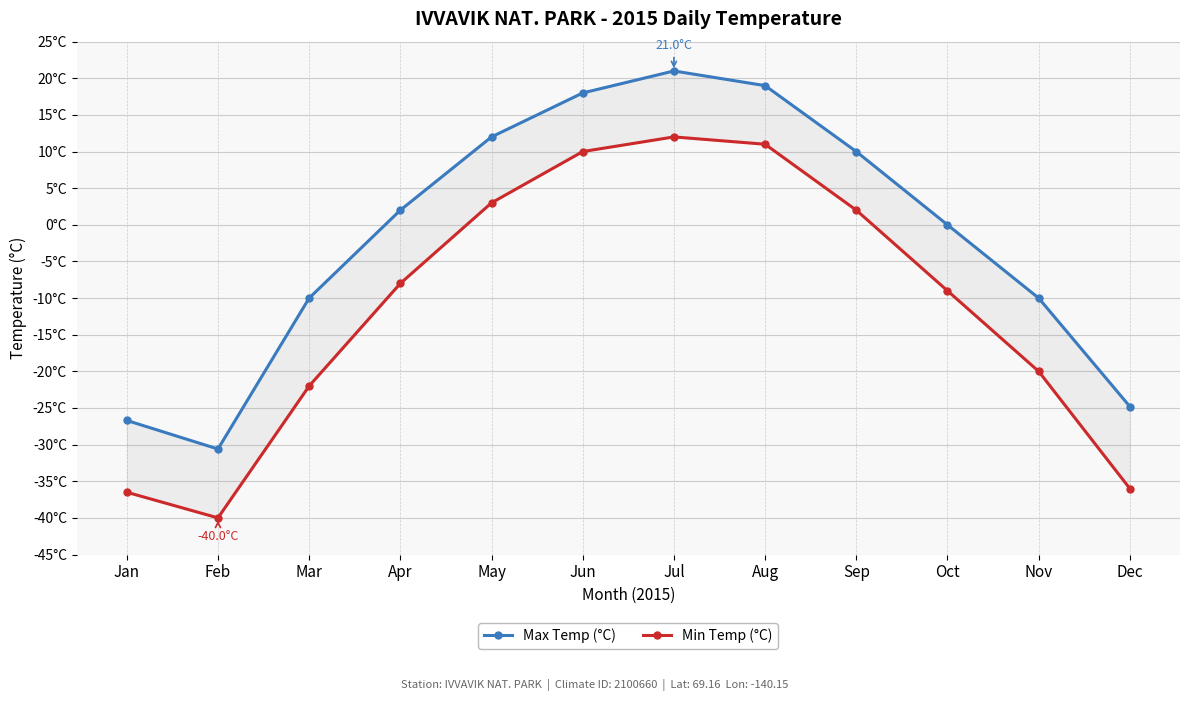

How many values in Max Temp (°C) are above zero?

6